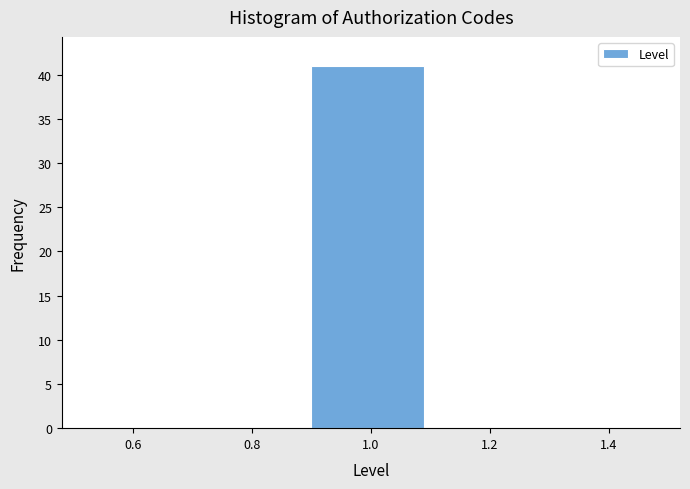

What is the height of the bar covering 0.9 to 1.1 on the x-axis? The values are not printed on the chart, so give them approximately, as read against the axis.

41